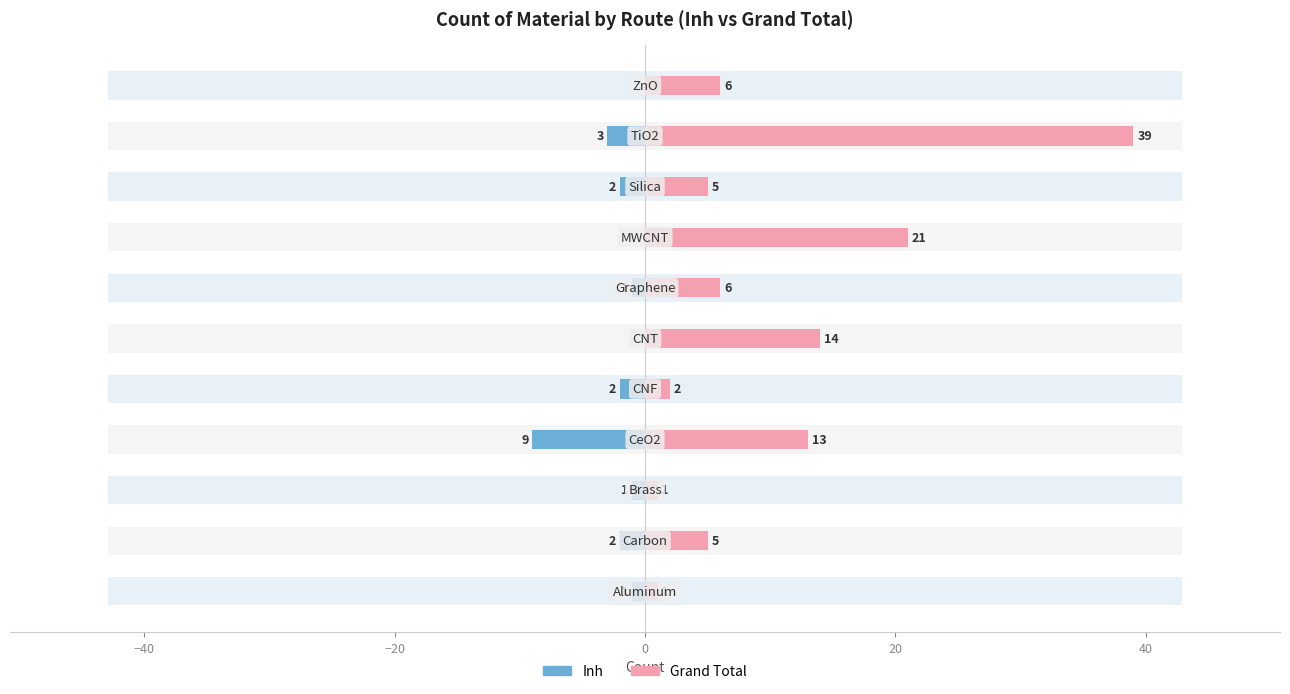

Count the number of categories in the chart.

11